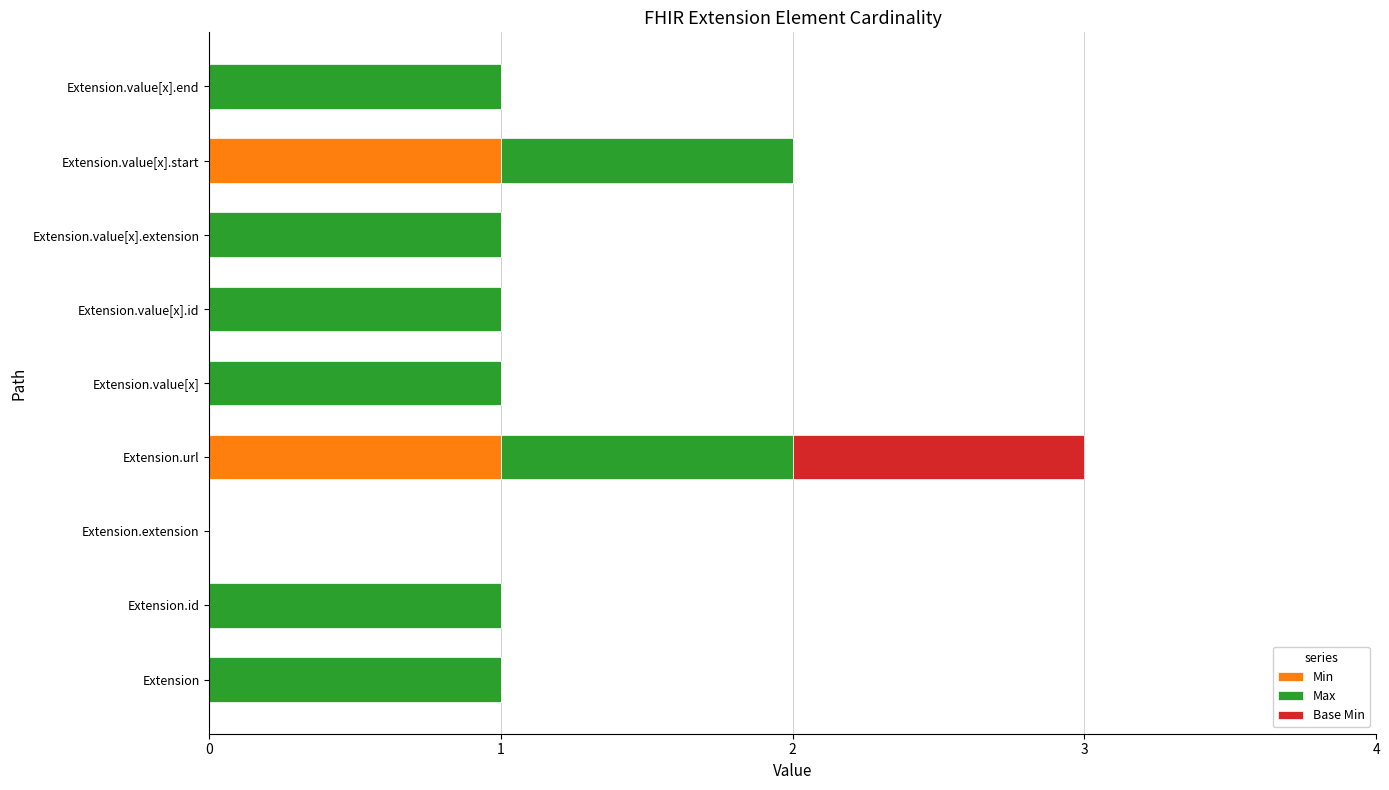

Is it true that Min equals 1 at Extension.value[x].start?

True